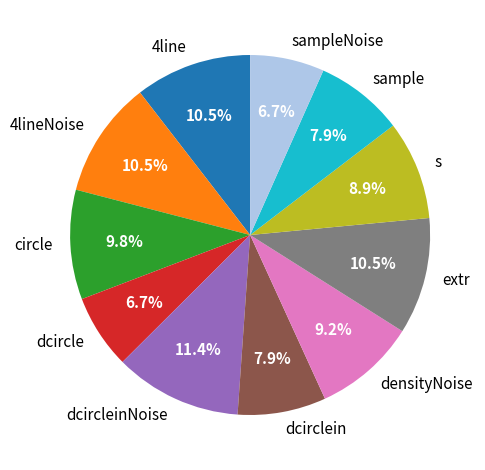

How many slices are in this pie chart?

11